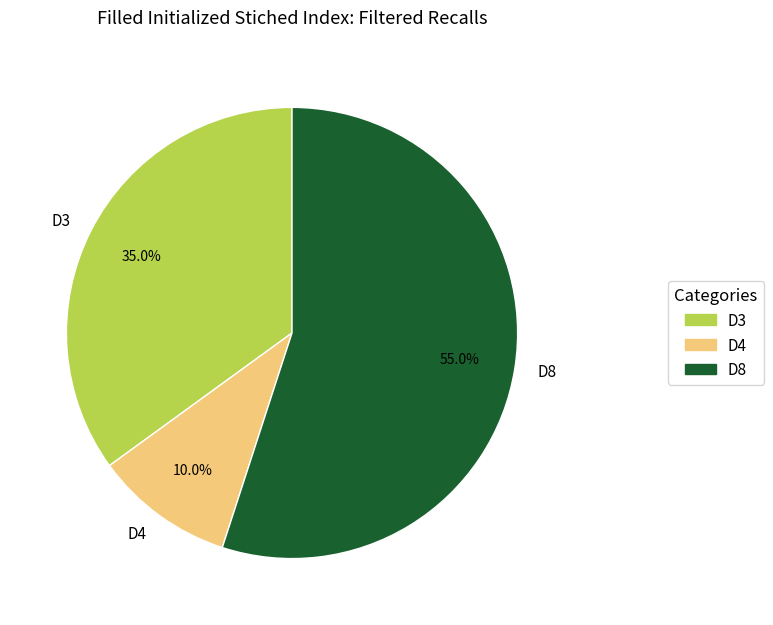

Combined, do D3 and D4 account for over 50%?

No